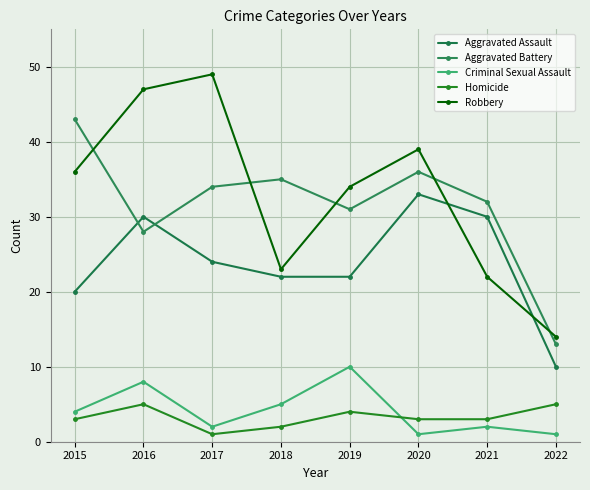

Which series has the widest spread of values?

Robbery